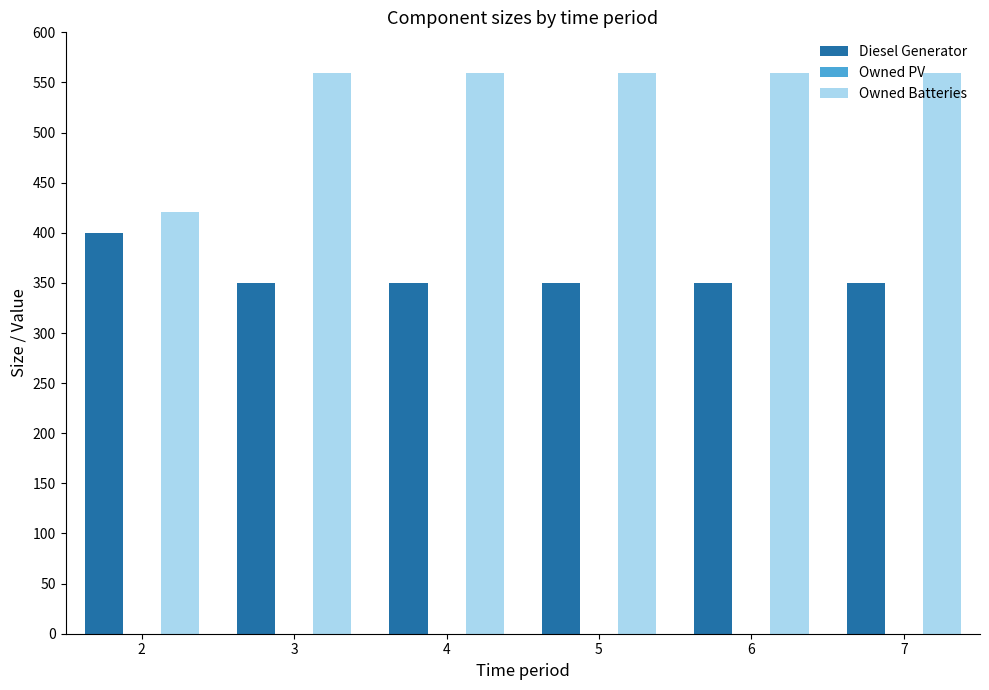

How many groups of bars are there?

6